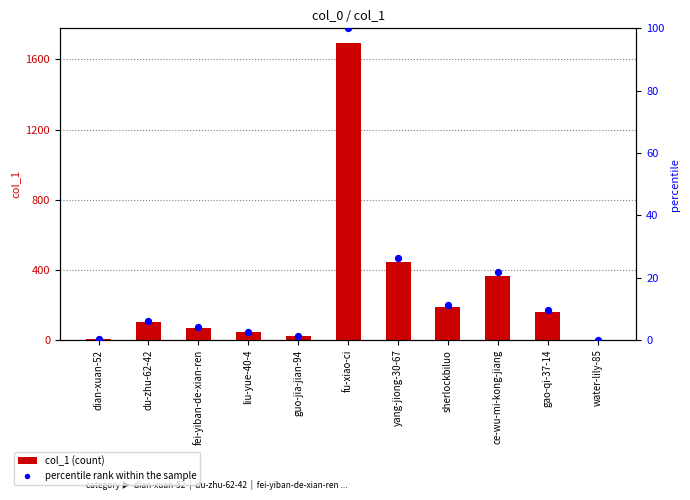

What are all the series names shown in the legend?

col_1, percentile rank within the sample